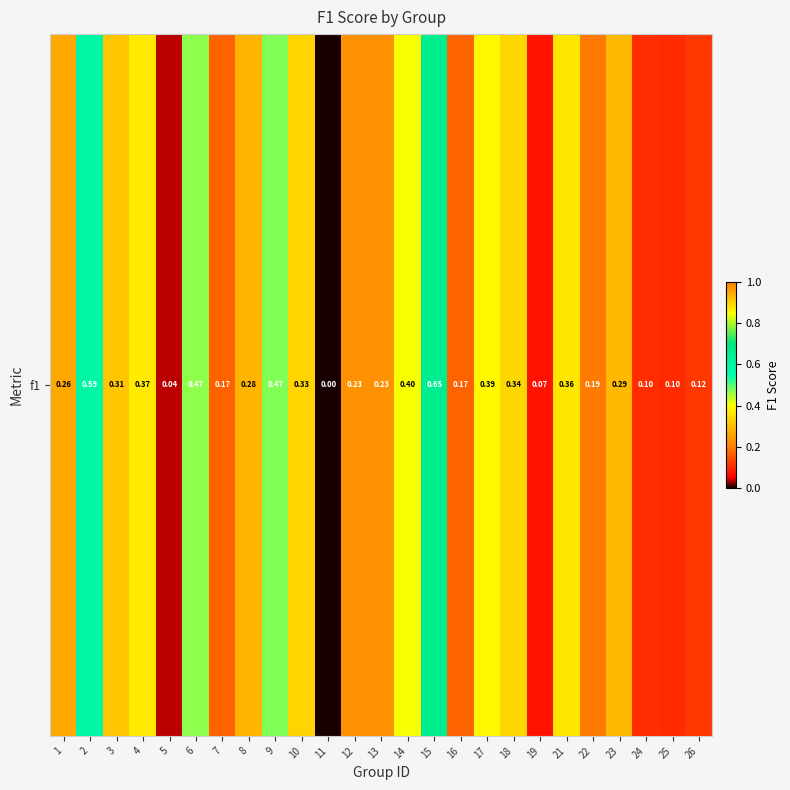

The chart shows a value of 0.4 at 21. True or false?

True